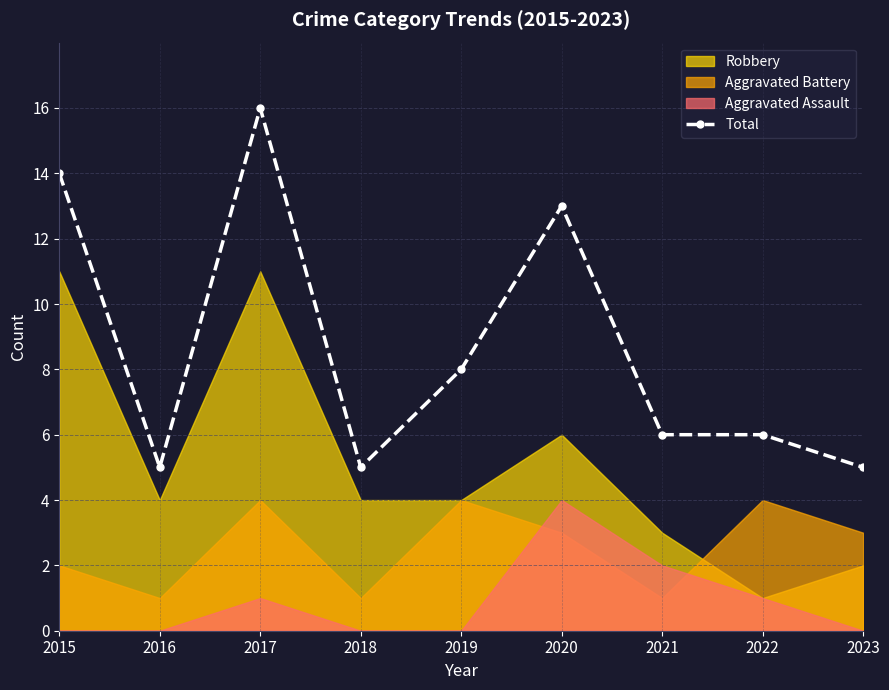

How many lines are shown in the chart?

1